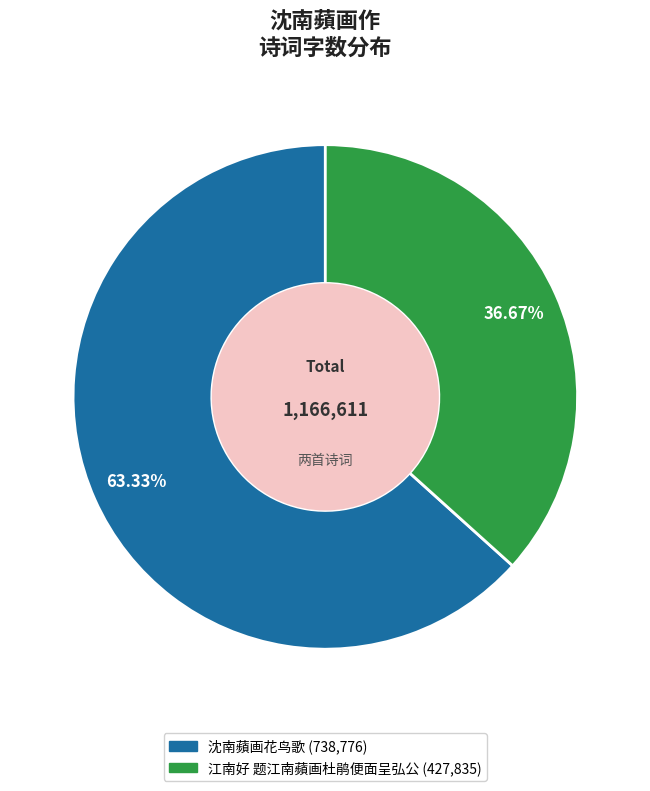

How many segments does this pie chart have?

2